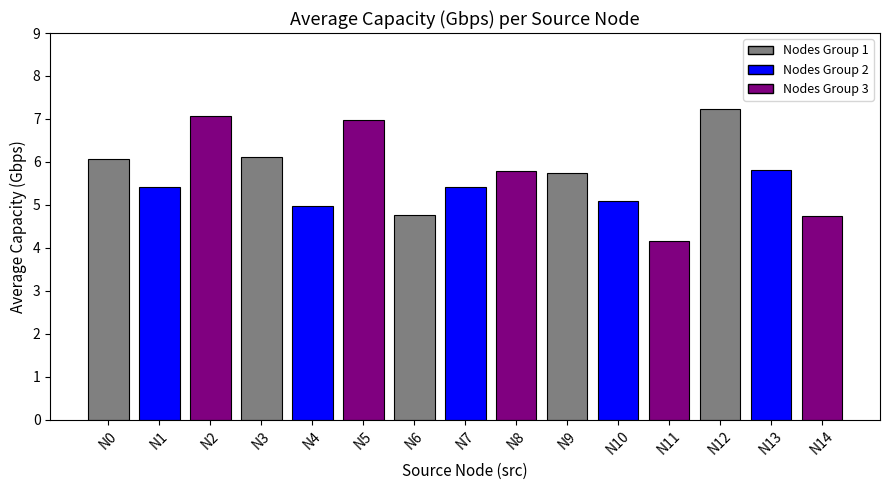

How many distinct data groups are displayed?

1